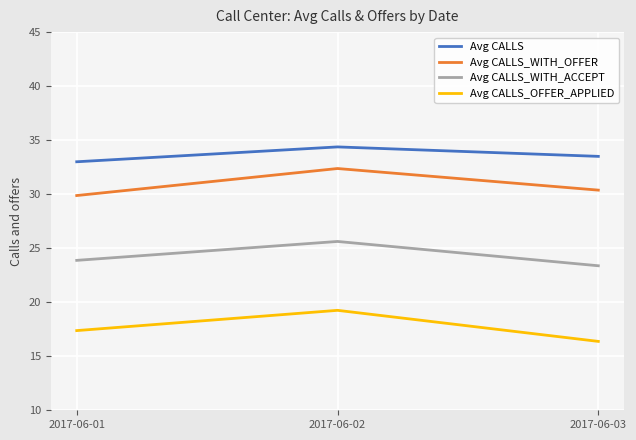

Which series has the largest total across all categories?

Avg CALLS